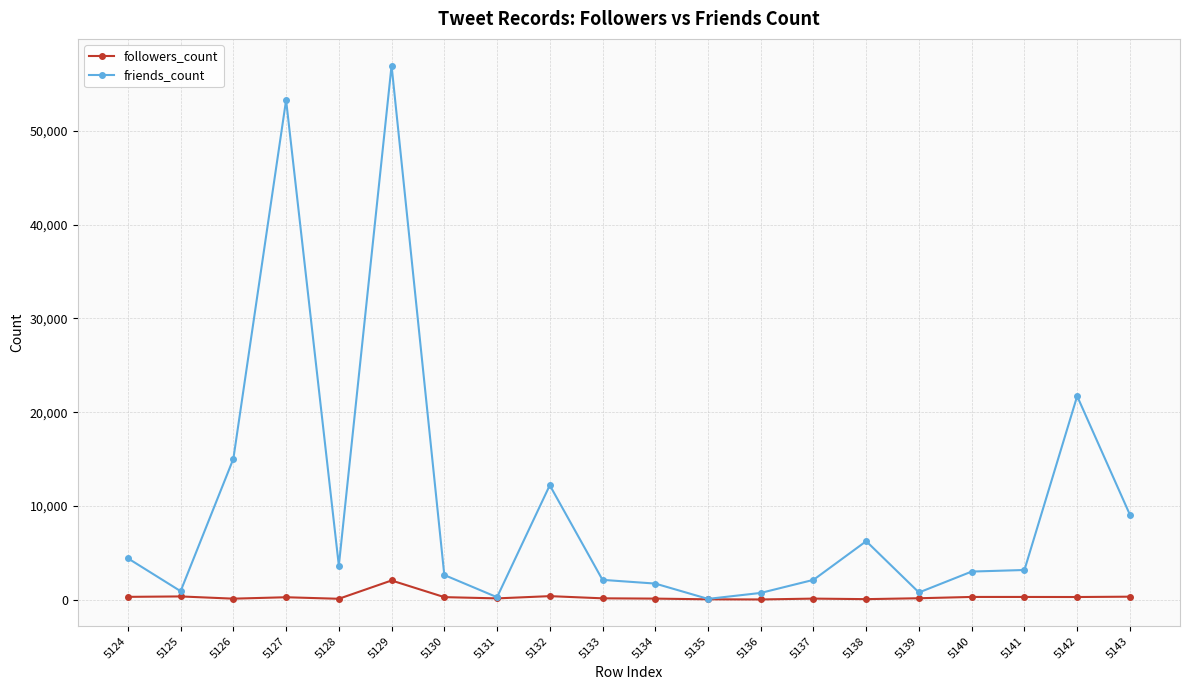

What is the maximum value for followers_count?

2073